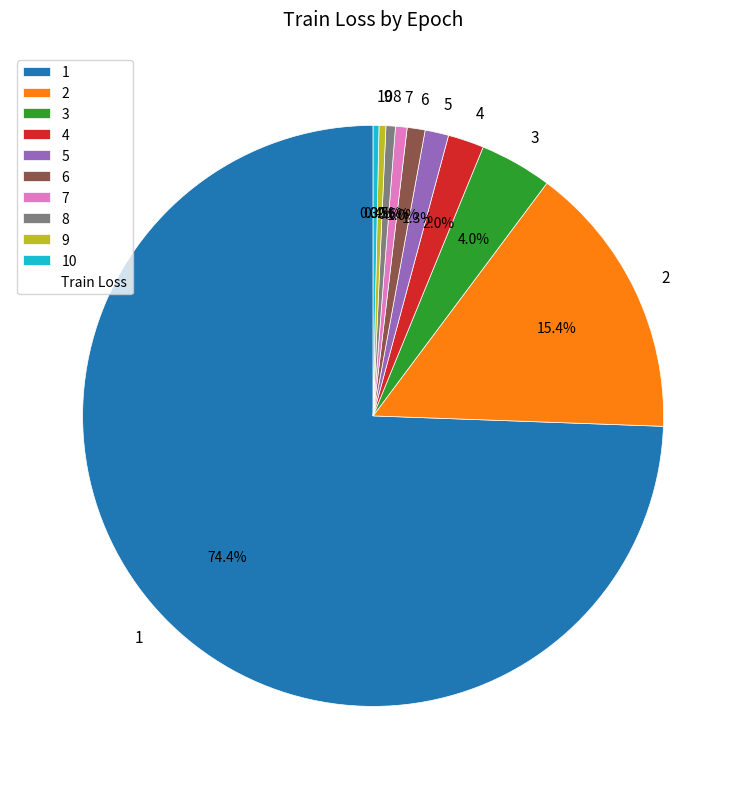

Is it true that 9 is 0% of the pie?

True